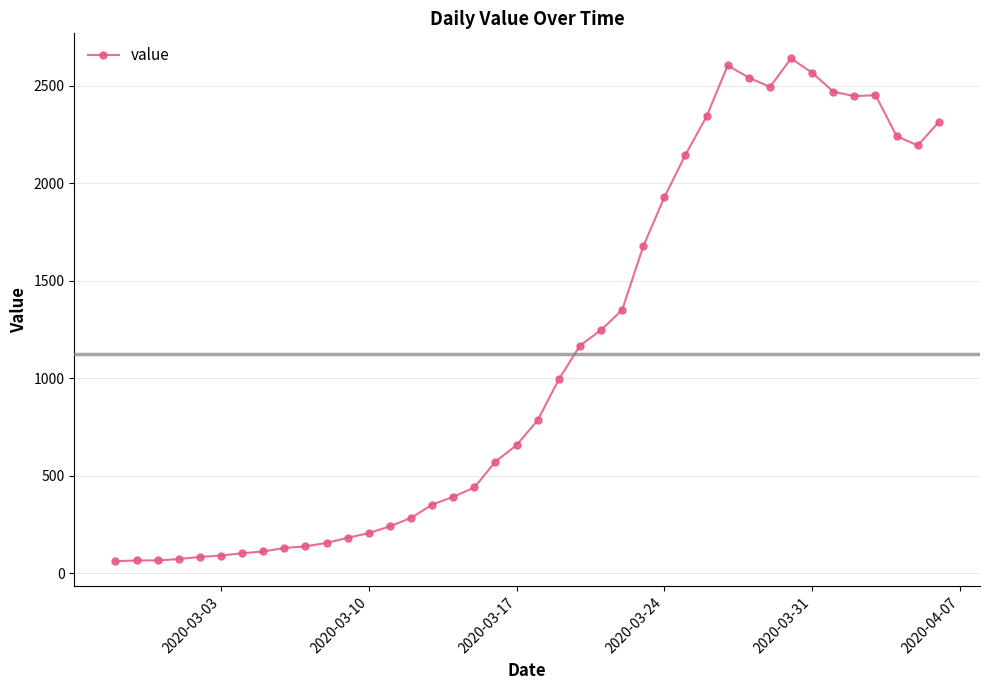

How many lines are shown in the chart?

1